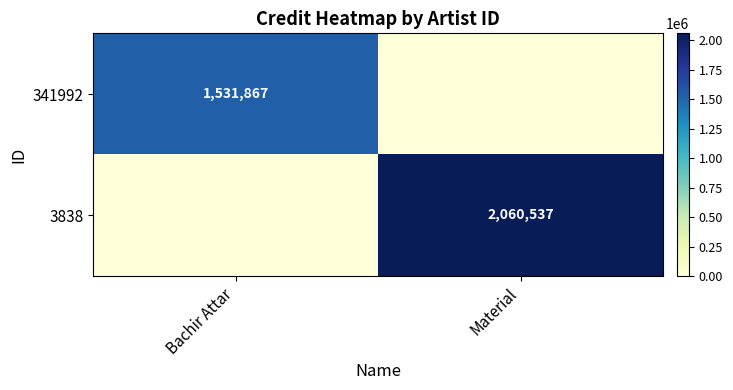

The value of 3838 at Material is 2060537. True or false?

True